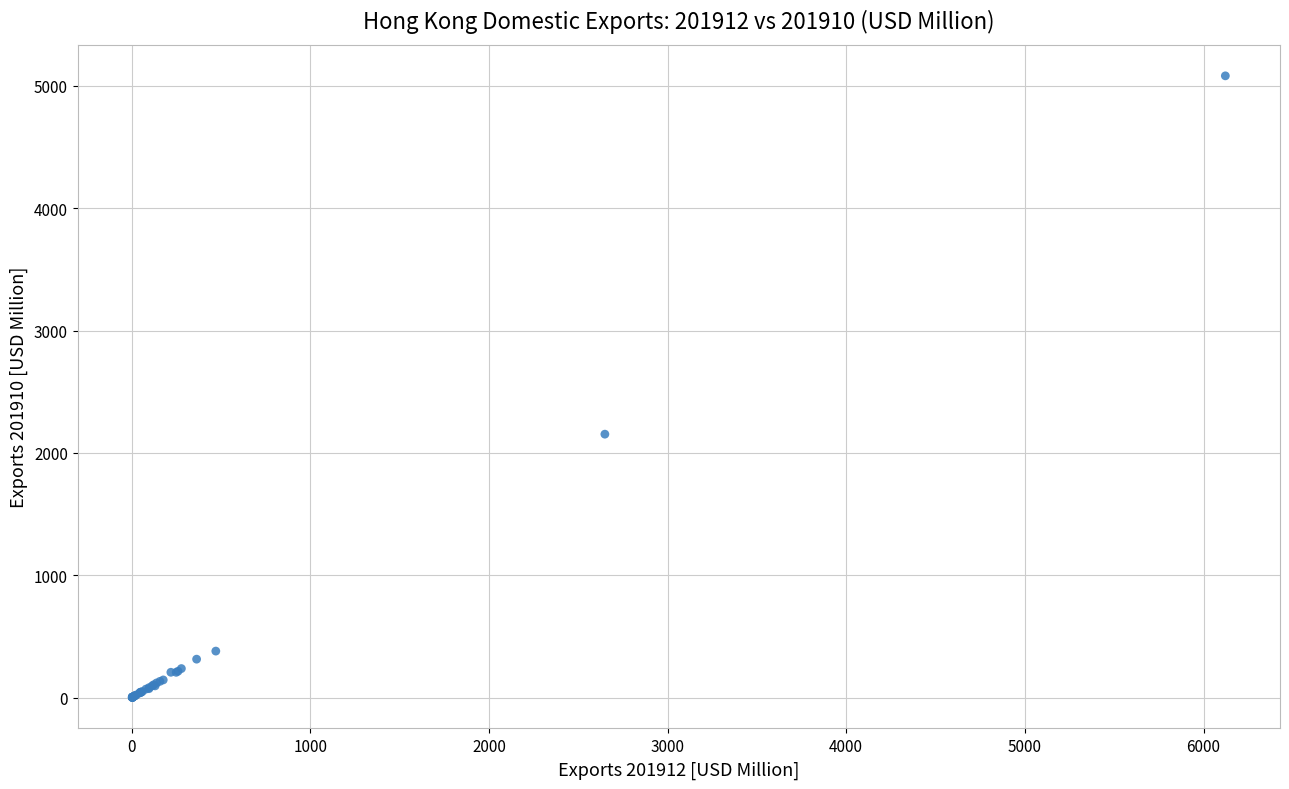

What Y value in the scatter plot is closest to 2542?

2153.4